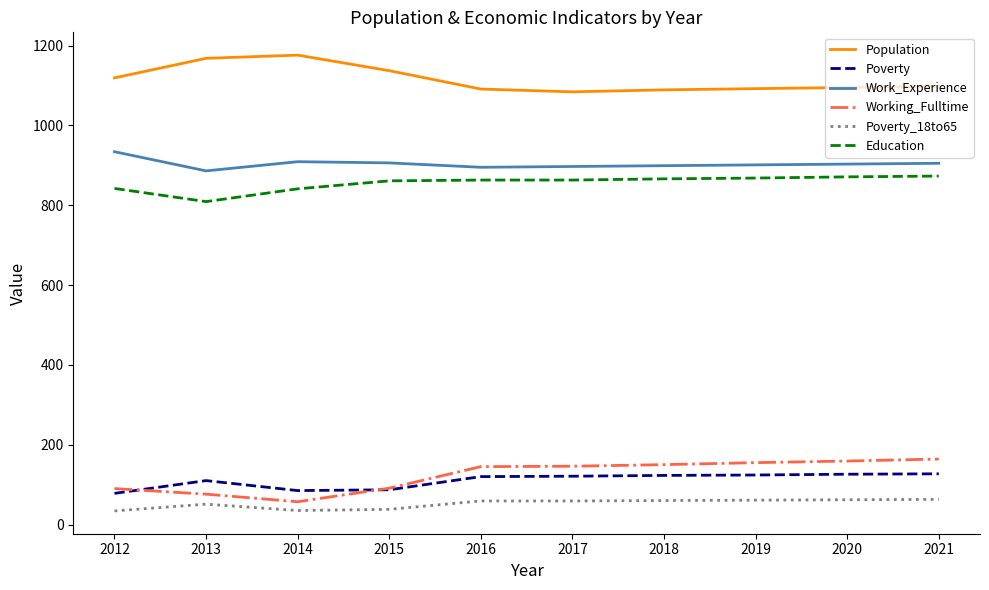

What is the greatest value displayed?

1176